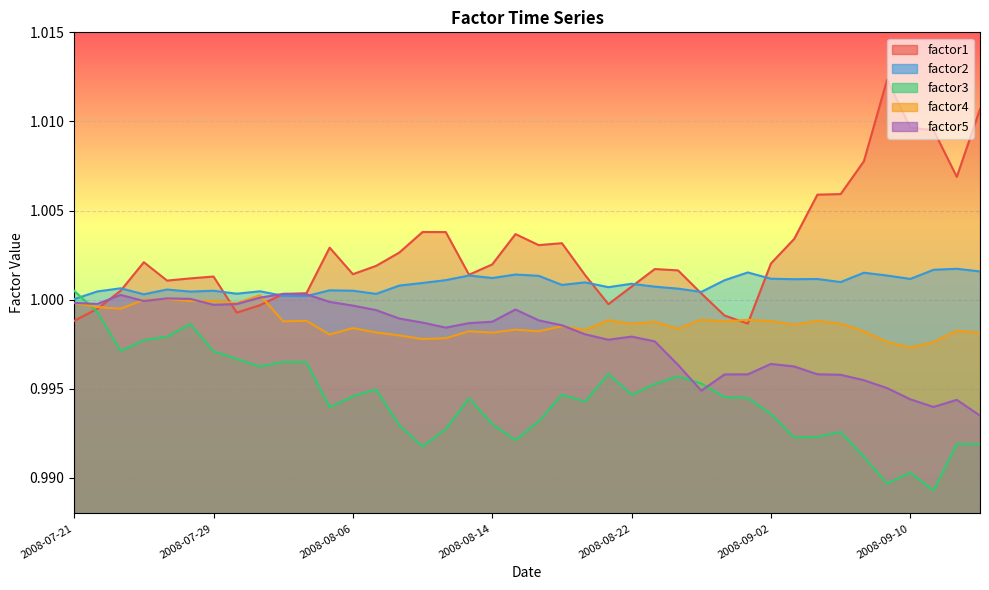

Where is the first local minimum for factor2?

2008-07-24